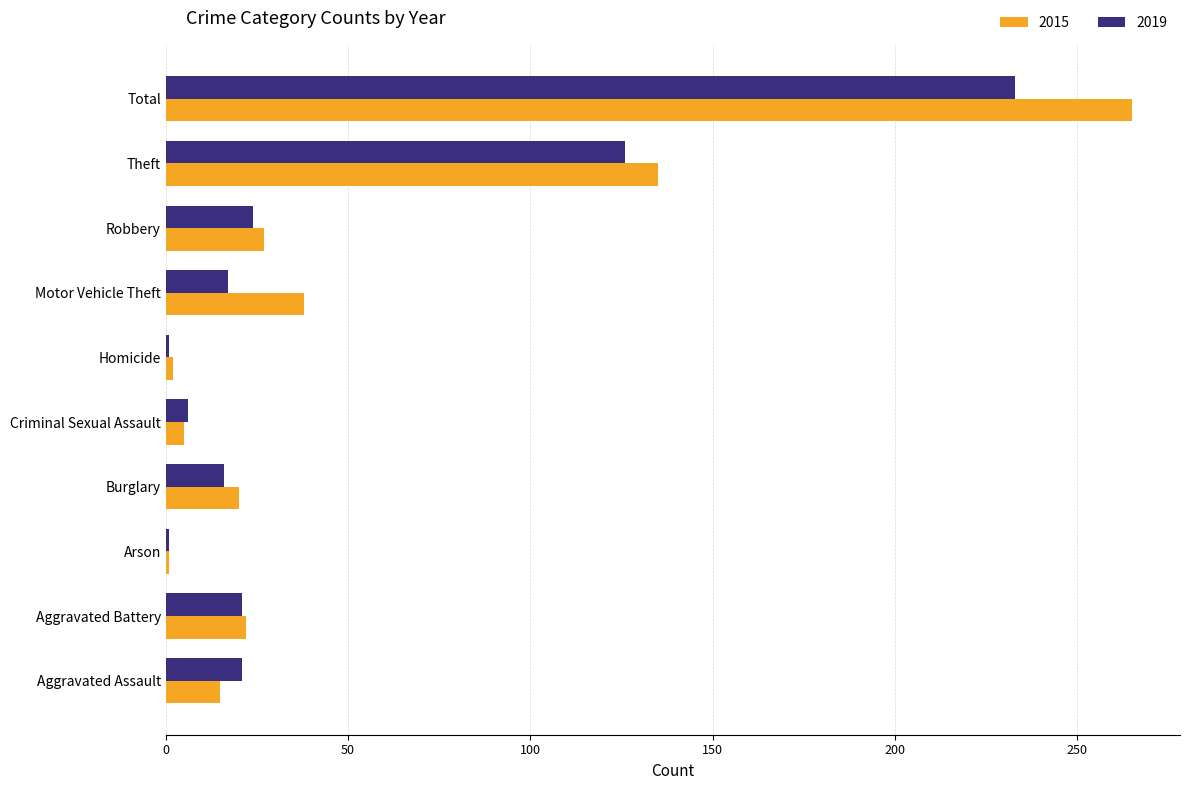

What is the sum of all 2019 values?

466